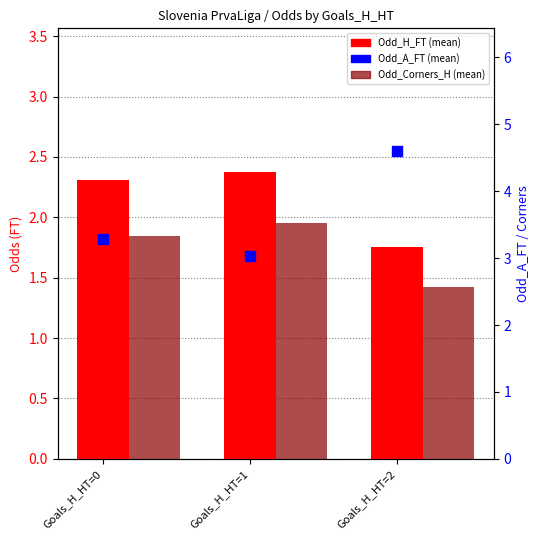

Which series has the widest spread of Y values?

Odd_A_FT